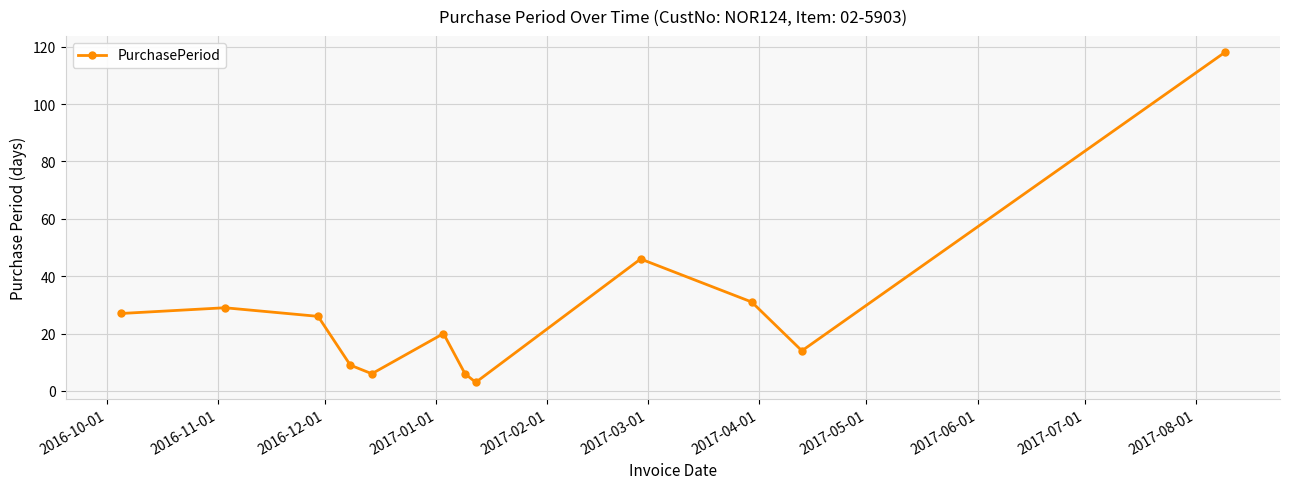

How many interior local valleys (lower than both neighbors) does the data have?

3